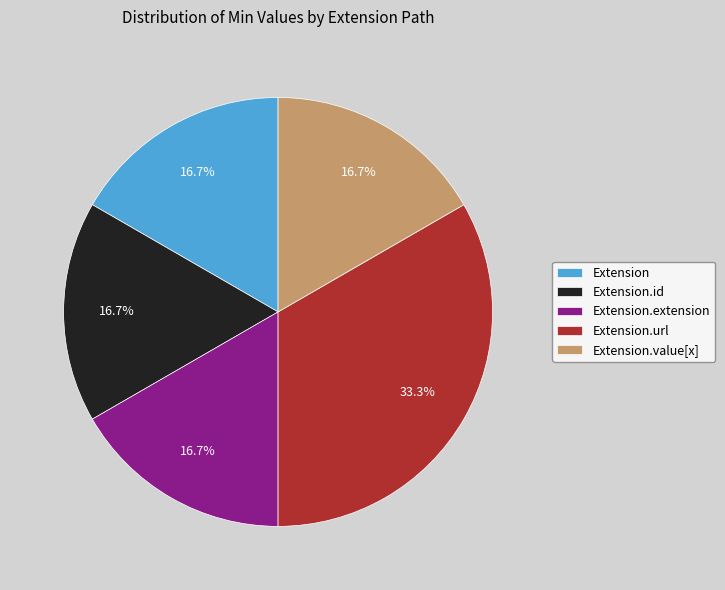

Is there a majority slice in this chart?

No